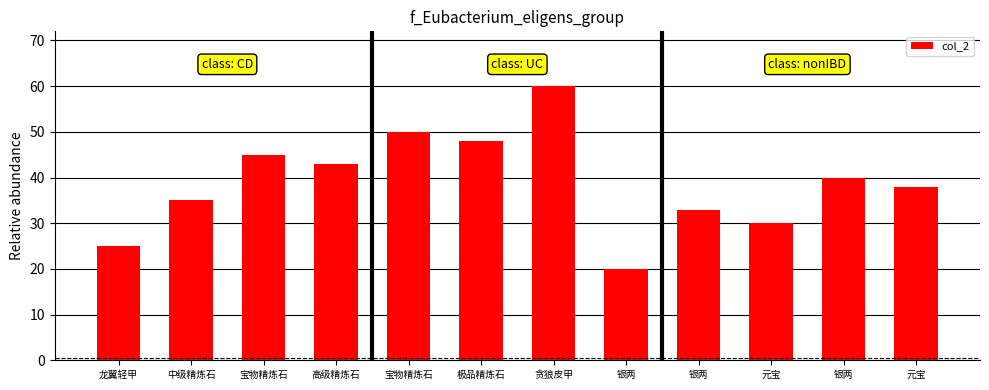

How many data points does each series have?

12